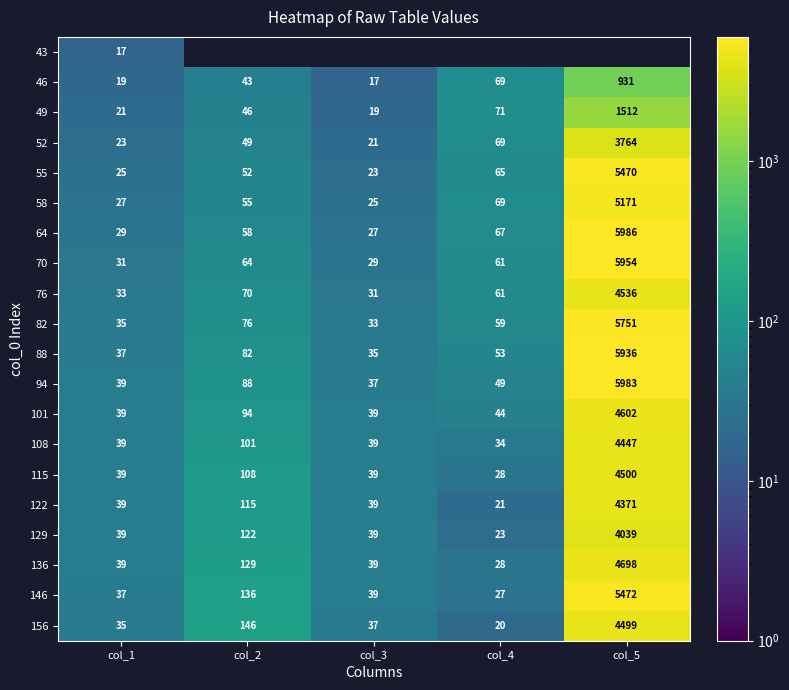

What is the approximate value of 115 at col_5, to the nearest 50?

4500